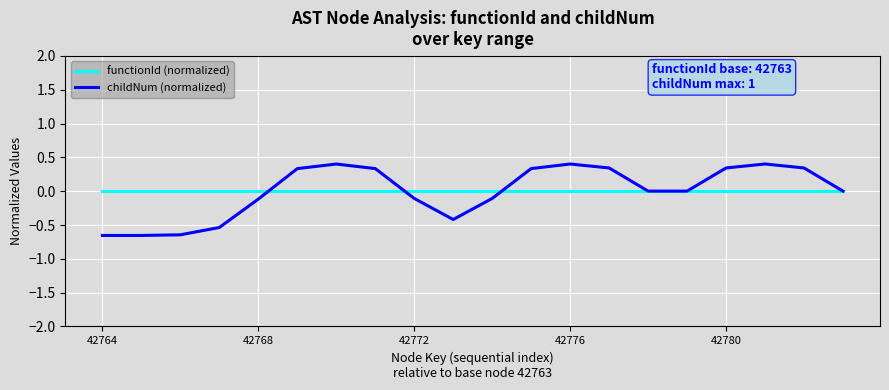

How many lines are shown in the chart?

2